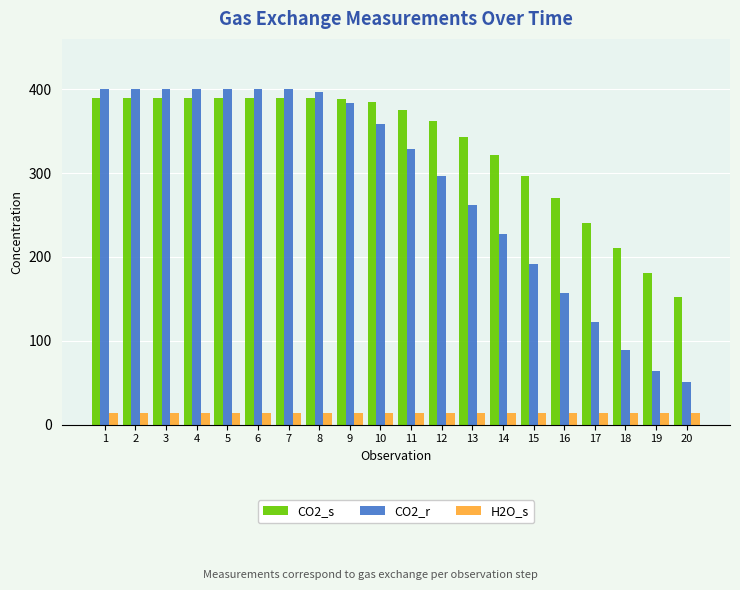

What is the value of the CO2_r bar at the 10th from the left?

359.0